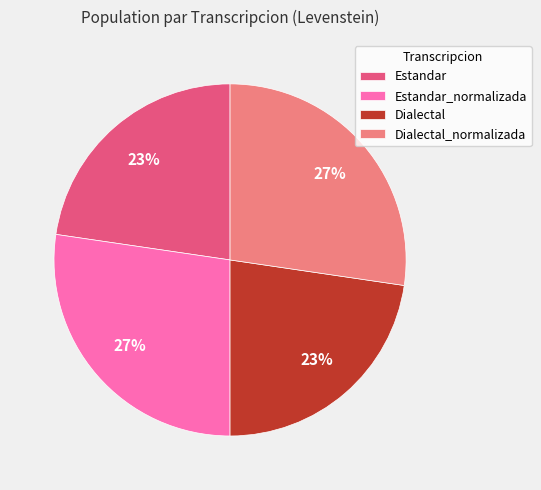

Is Estandar_normalizada the majority of the pie?

No